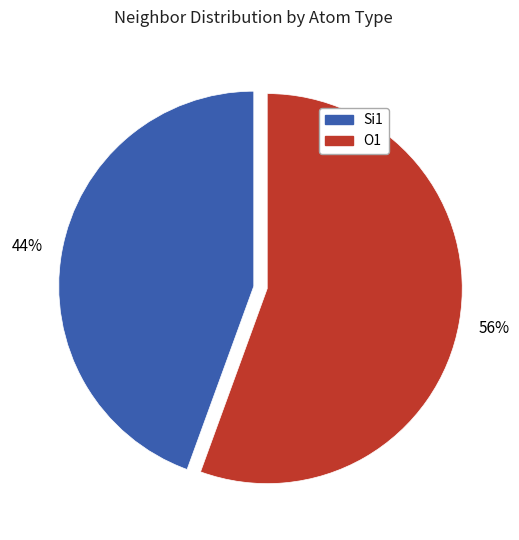

Count the number of slices in the pie.

2